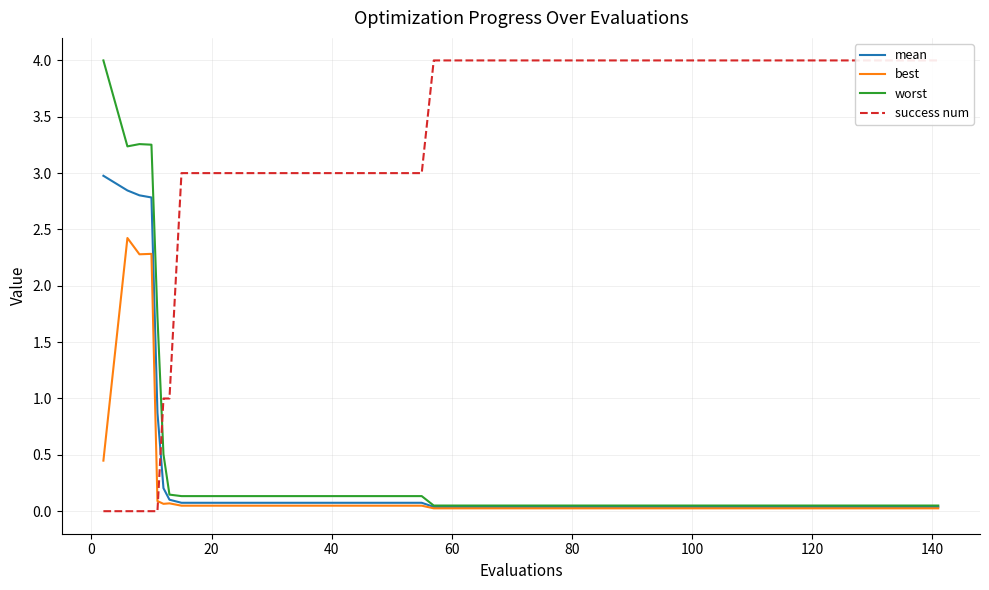

At how many categories does at least one series exceed 1?

38